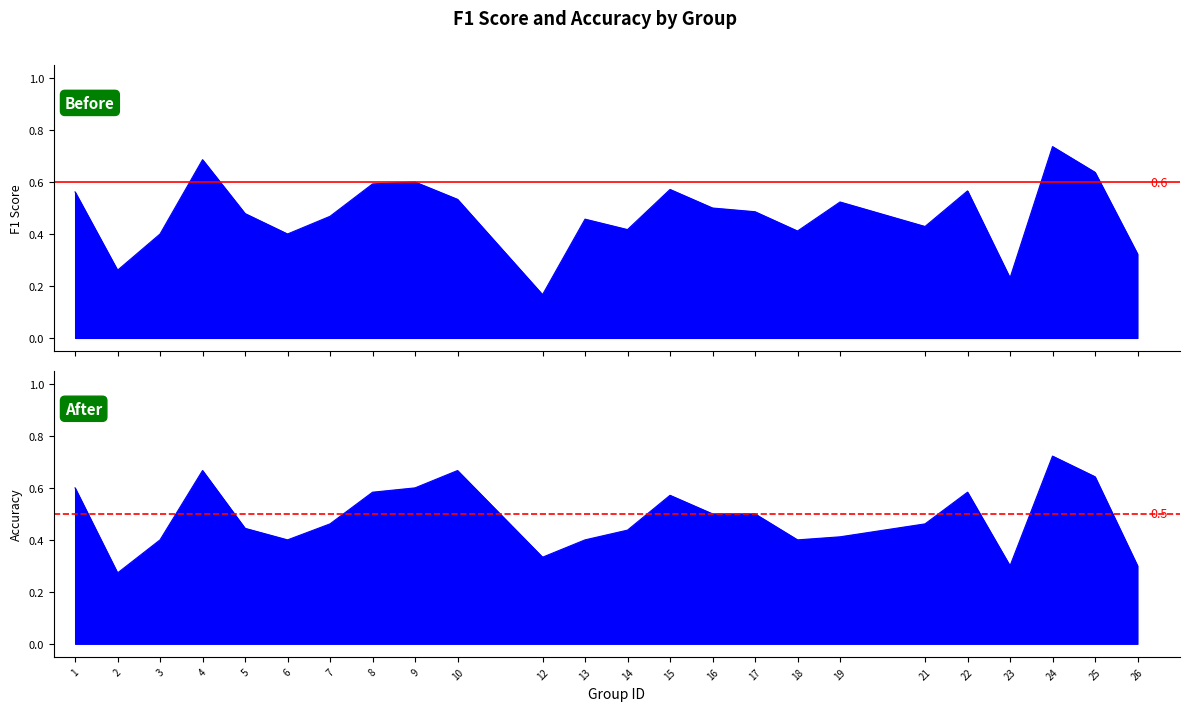

What is the difference between the second highest and minimum values in the accuracy series?

0.4